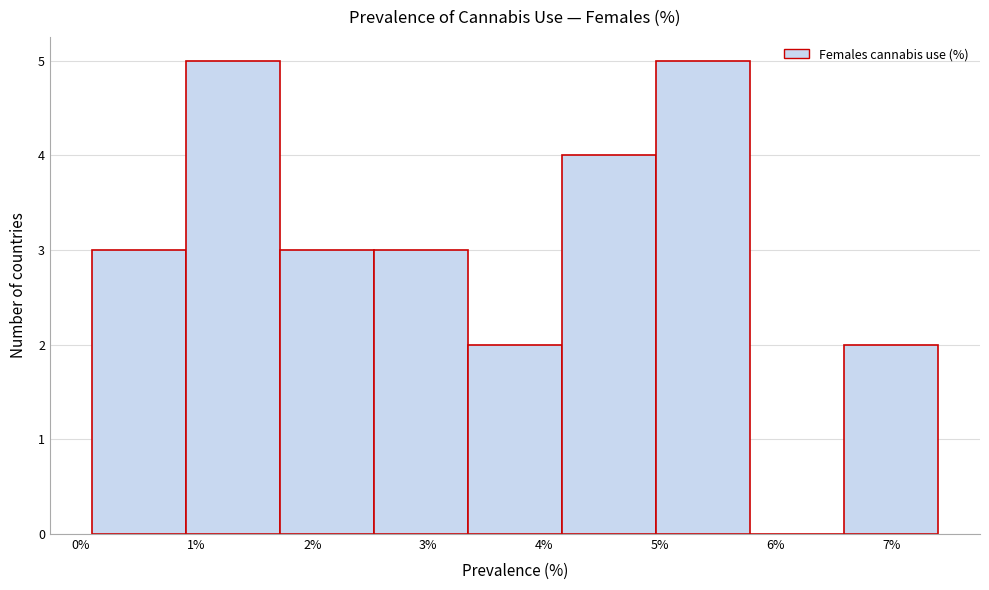

Reading left to right, list every bar in this chart as the range it spans on the x-axis followed by its height. Neither the bar edges nor the heights are printed on the chart, so give them approximately, as read against the axes.

0.1 to 0.9: 3
0.9 to 1.7: 5
1.7 to 2.5: 3
2.5 to 3.3: 3
3.3 to 4.2: 2
4.2 to 5.0: 4
5.0 to 5.8: 5
5.8 to 6.6: 0
6.6 to 7.4: 2